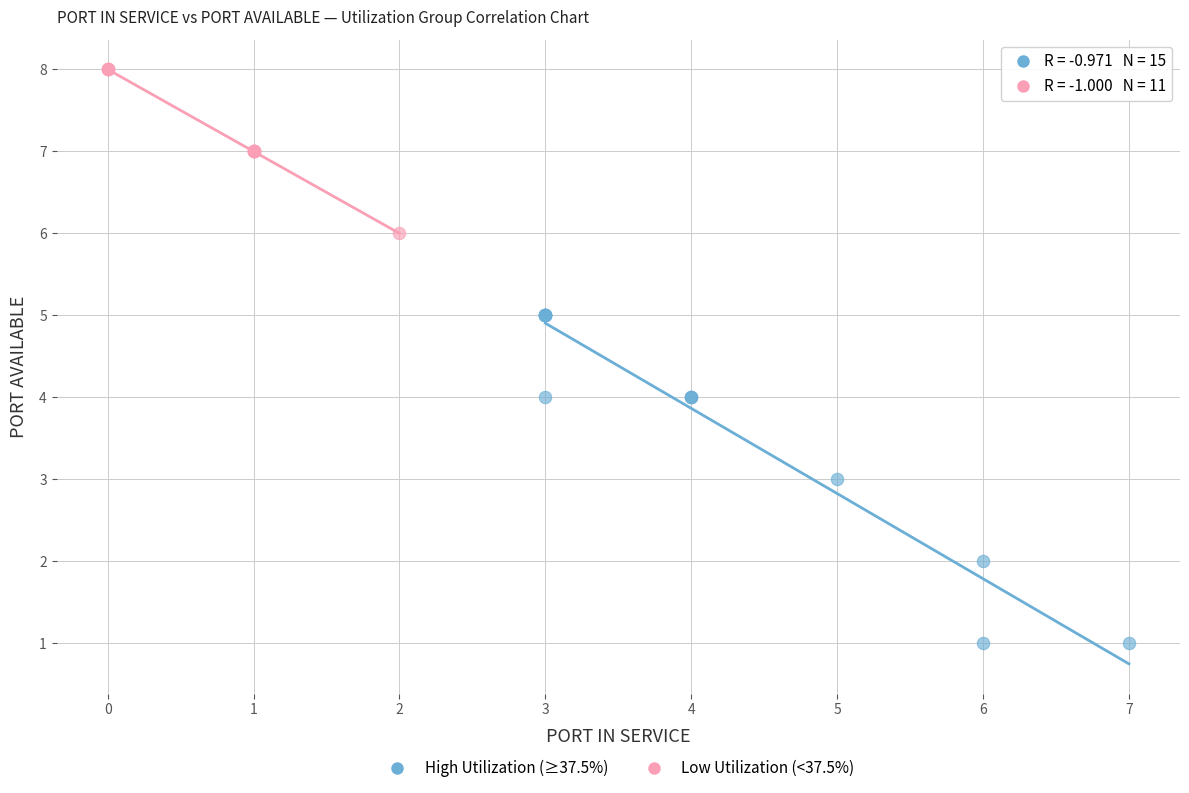

Which series contains the highest Y value?

Low Utilization (<37.5%)